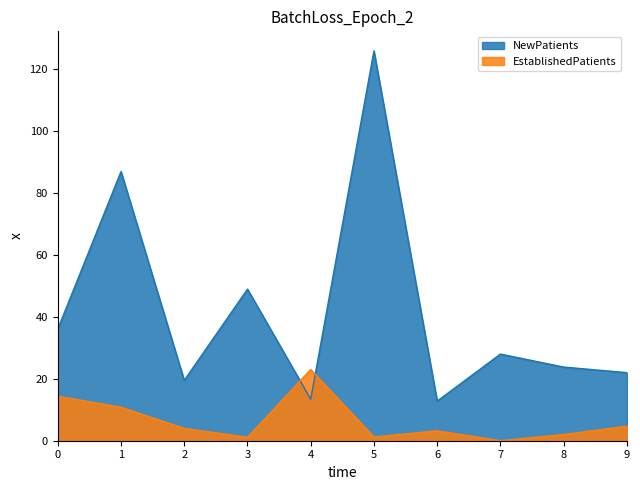

What is the value of the EstablishedPatients point at the 10th from the left?

4.7